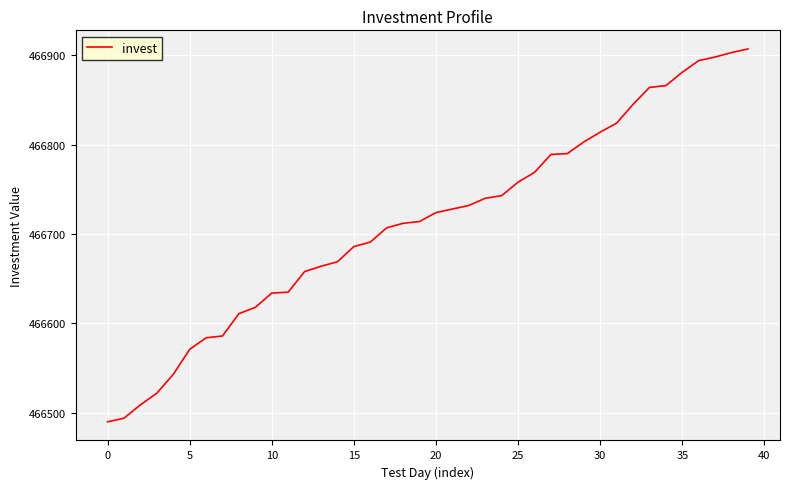

What is the difference between the maximum and minimum values?

417